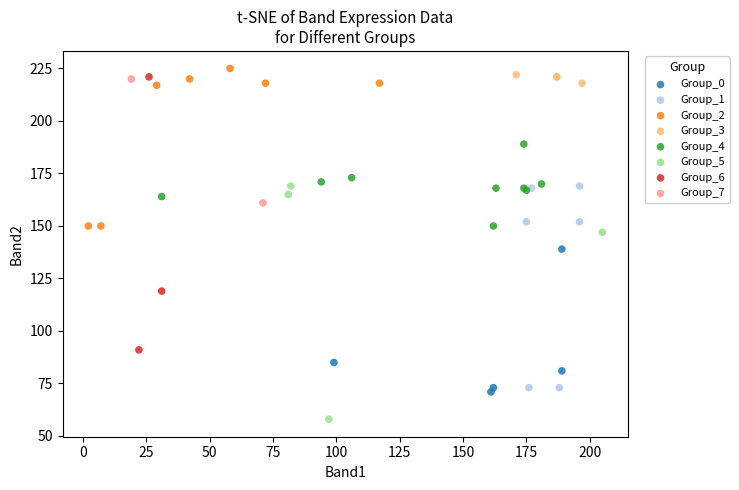

Which series contains the highest Y value?

Group_2